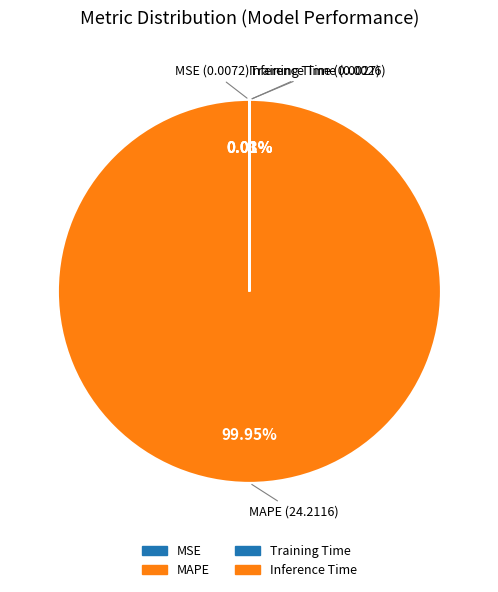

Is there a majority slice in this chart?

Yes